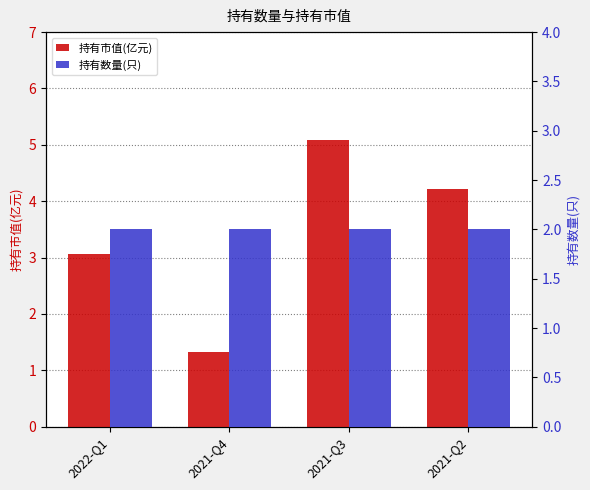

At which category is the sum across all series the highest?

2021-Q3